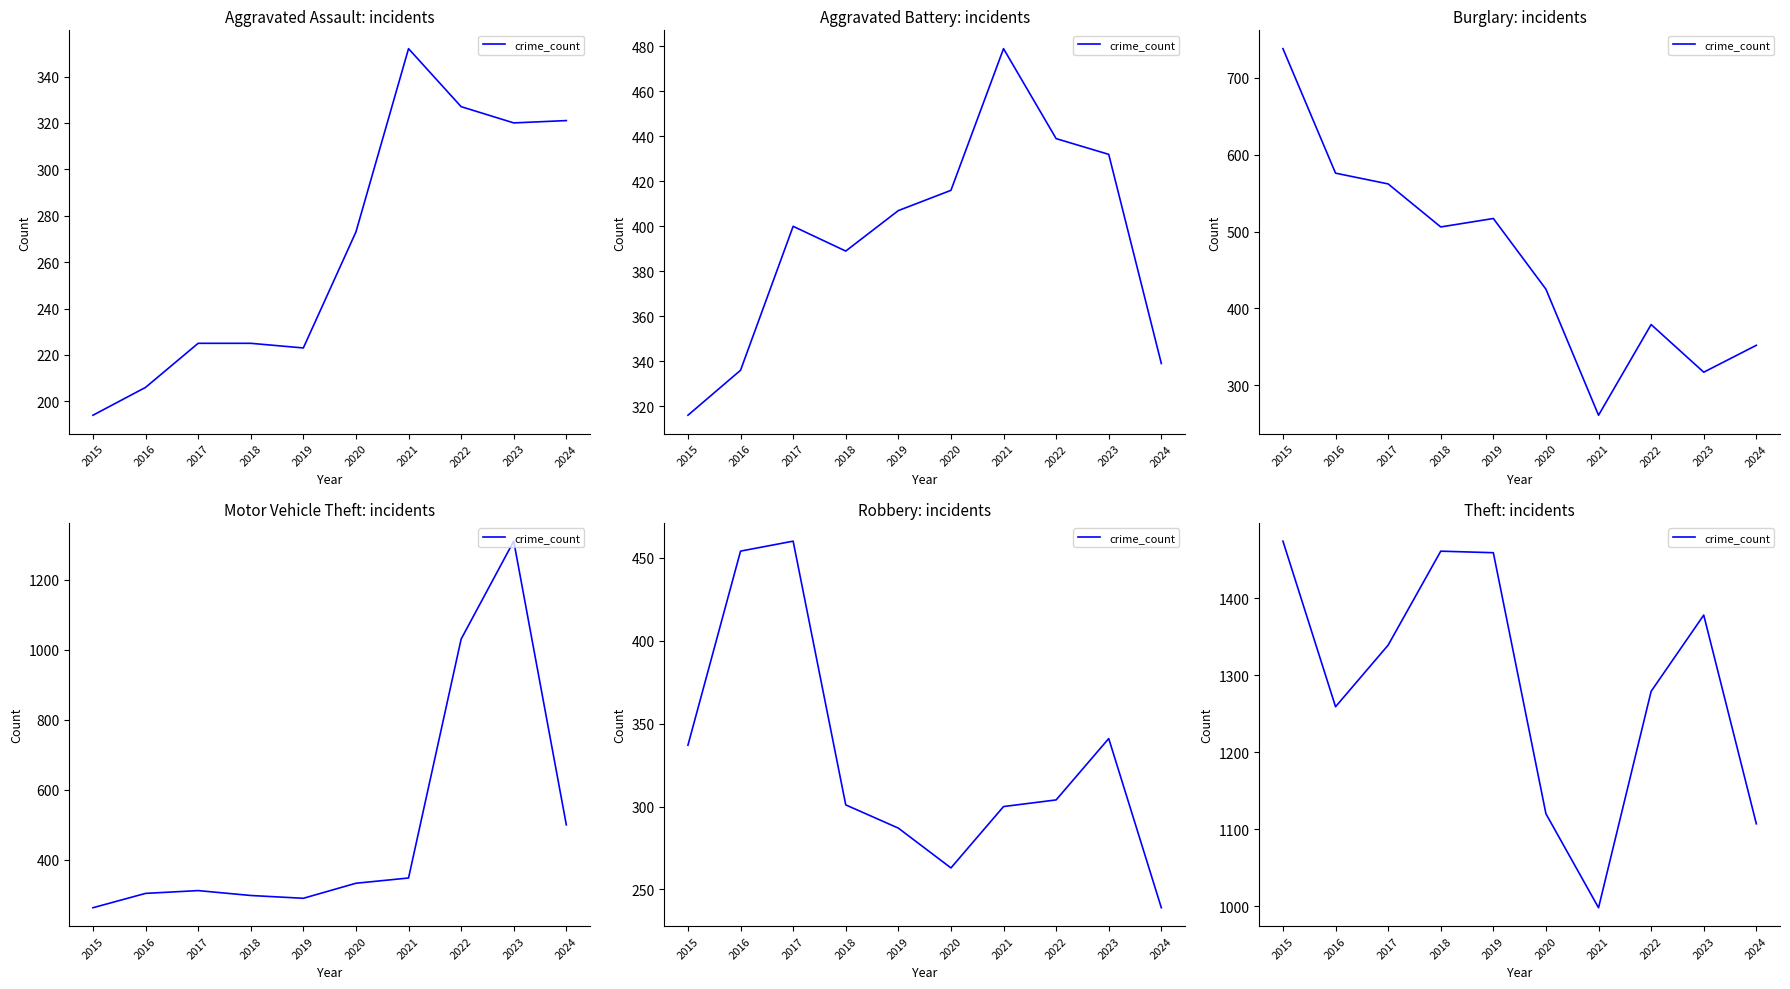

What is the sum of the values at 2020 and 2023?

2498